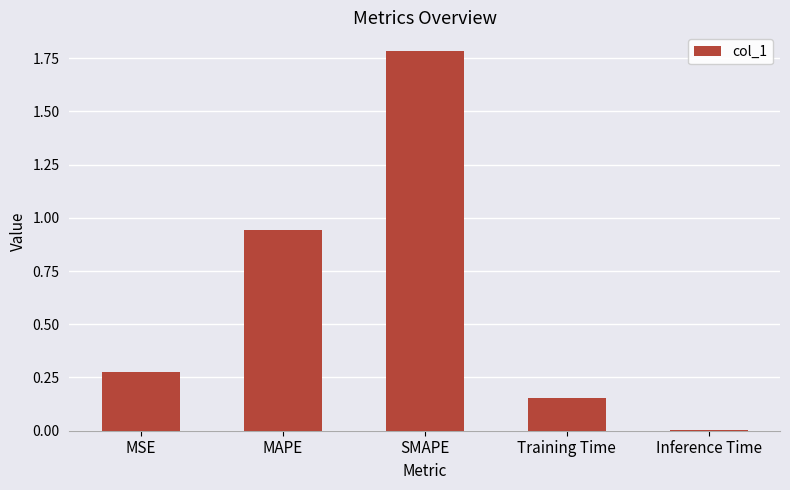

What is the maximum value shown in the chart?

1.8